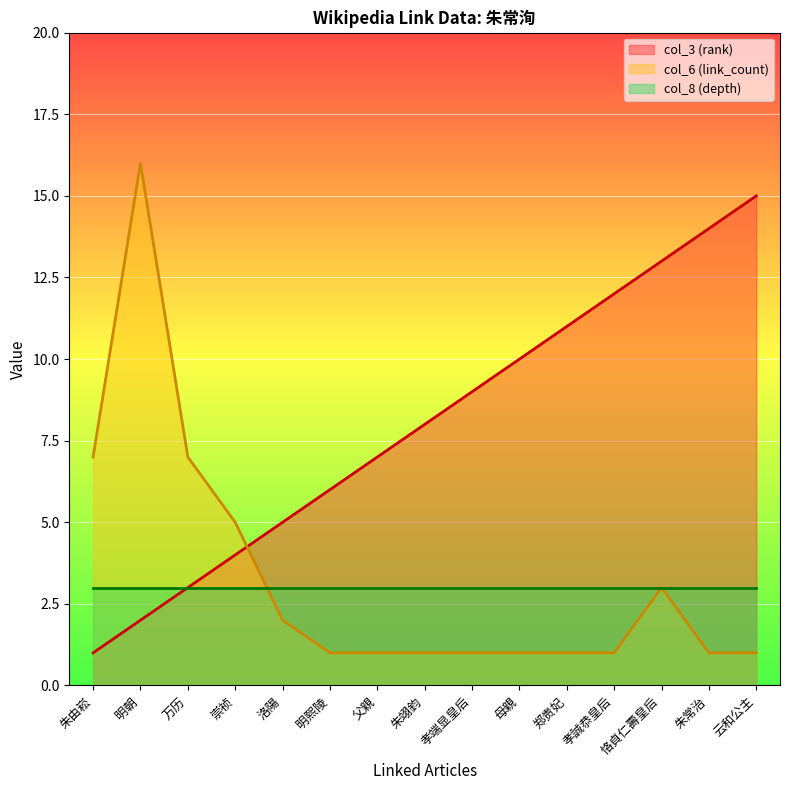

What is the value of the col_3 (rank) point at the 14th from the left?

14